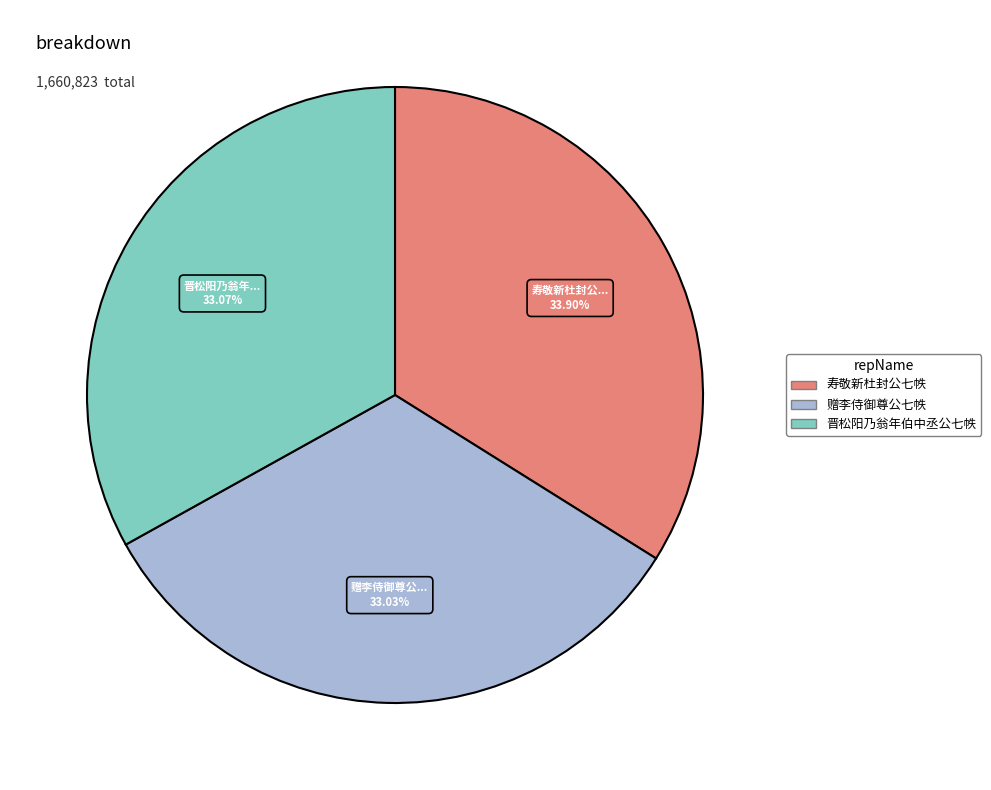

Which category has the biggest portion of the pie?

寿敬新杜封公七帙